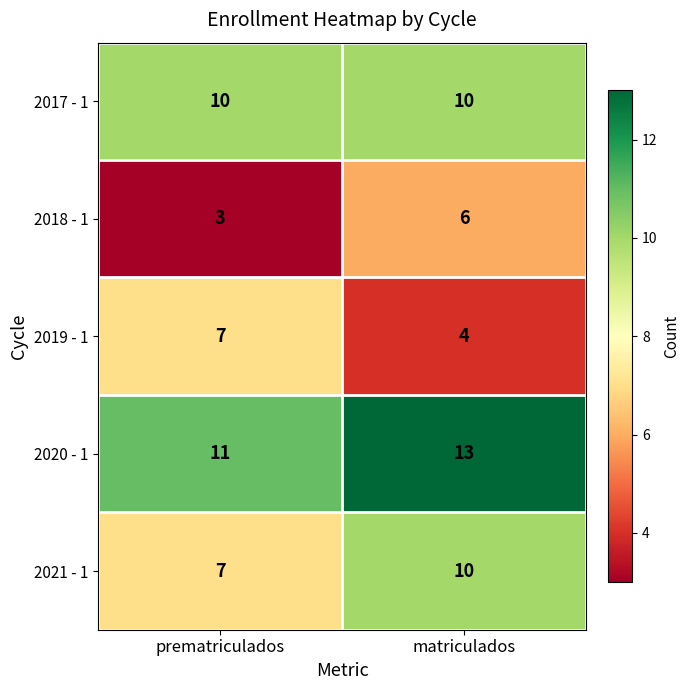

What is the minimum value shown in the chart?

3